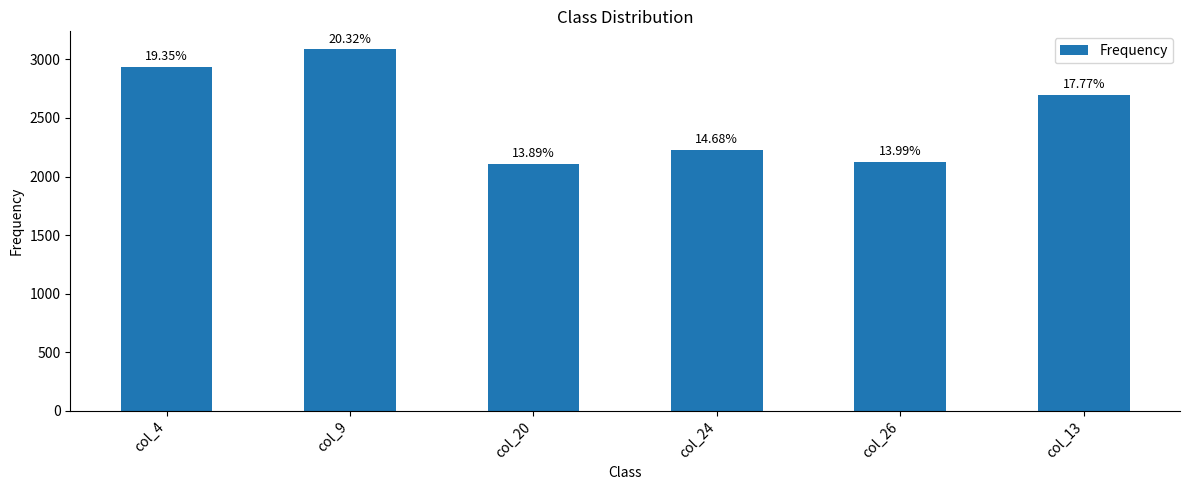

What is the ratio of the value at col_9 to the value at col_4?

1.1